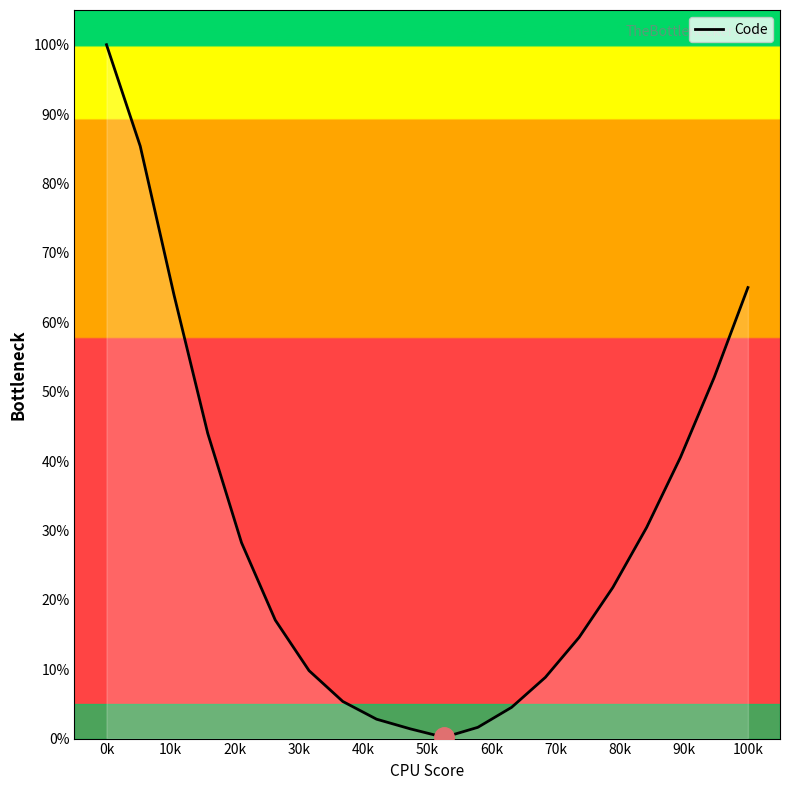

What is the difference between the maximum and minimum values?

99.8